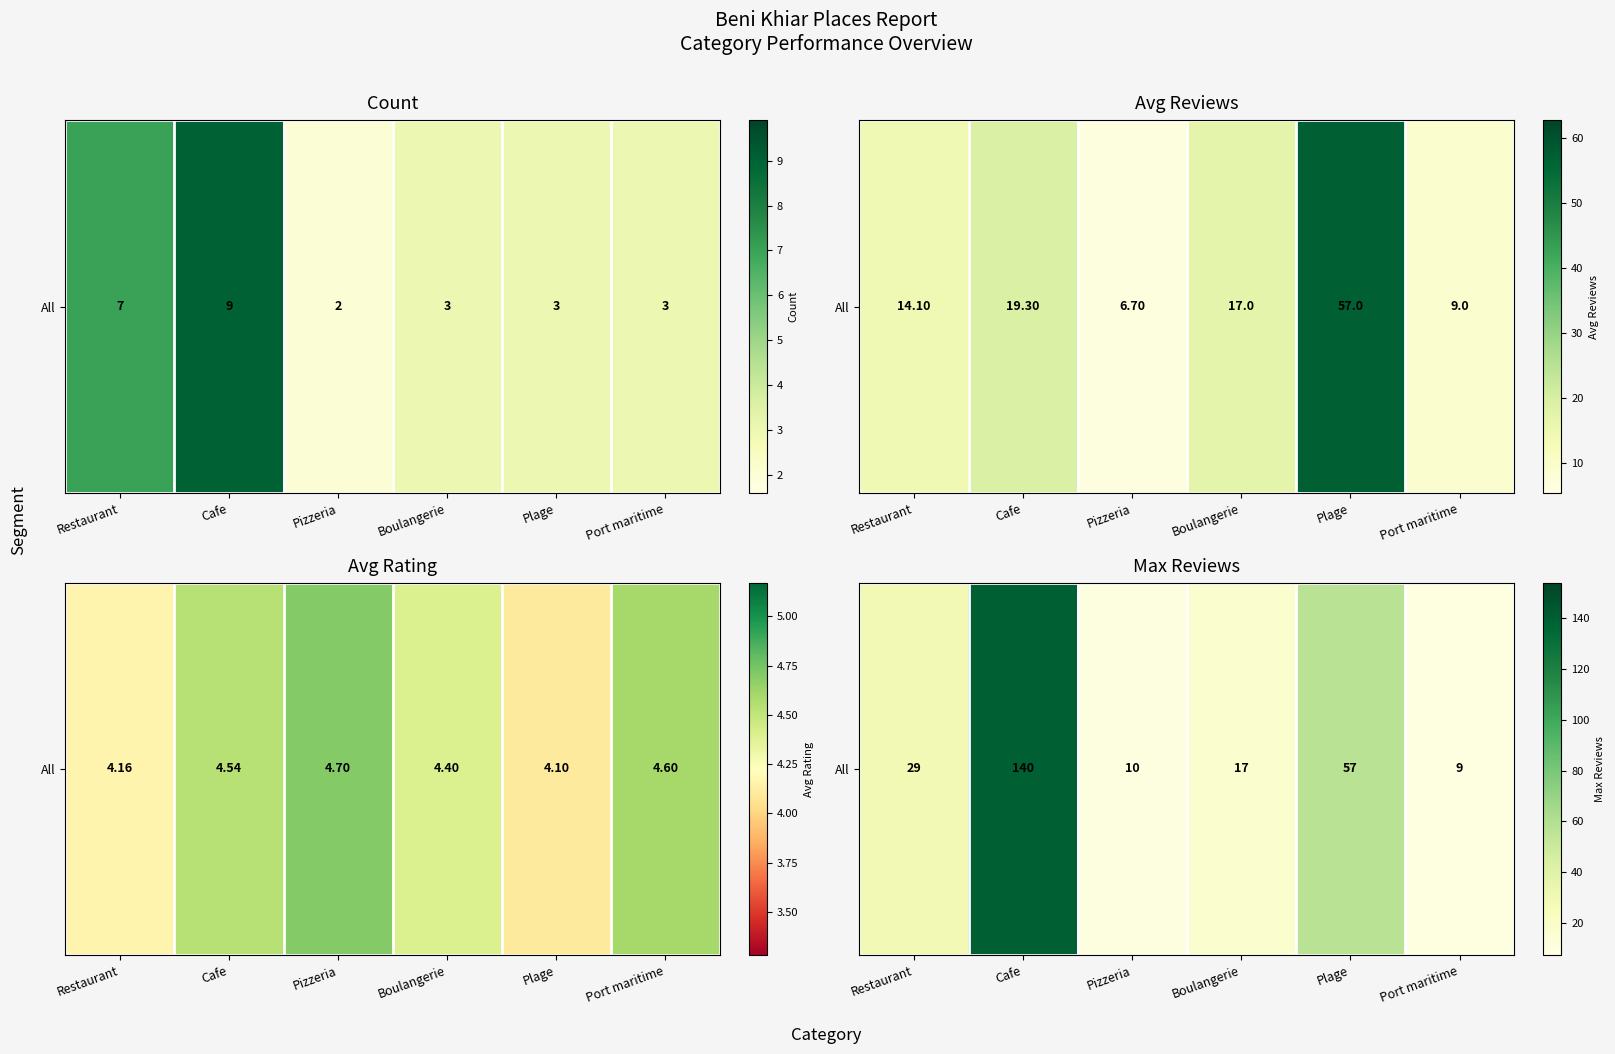

Rank the categories by value from highest to lowest.

Cafe, Plage, Restaurant, Boulangerie, Pizzeria, Port maritime